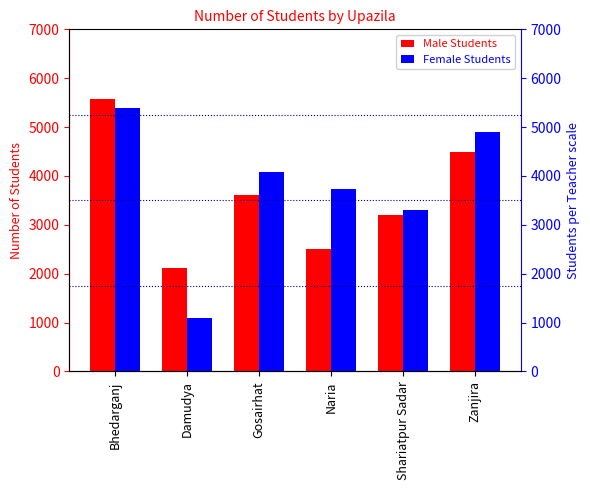

Which series has the largest range (max minus min)?

Female Students